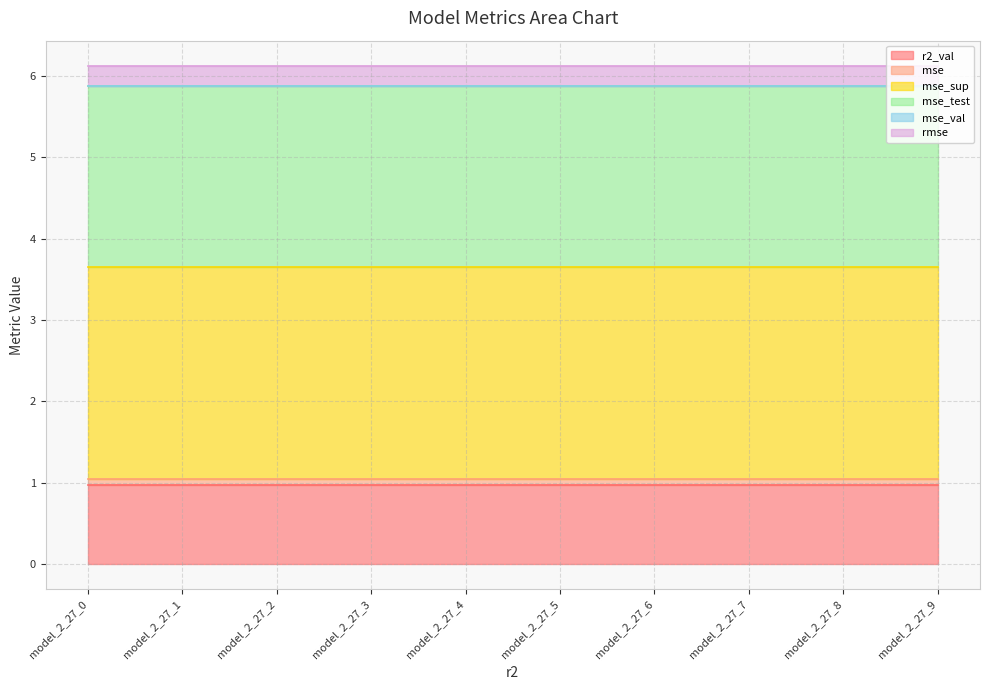

What are all the series names shown in the legend?

r2_val, mse, mse_sup, mse_test, mse_val, rmse